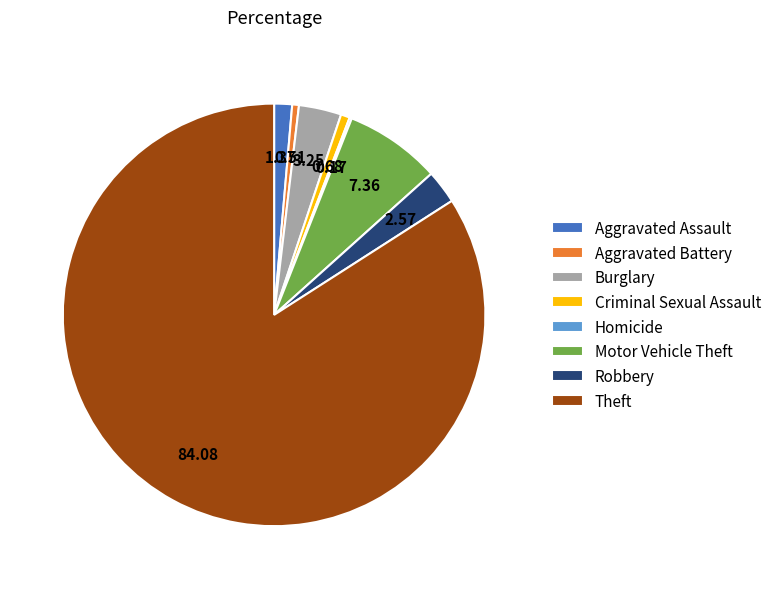

Is the sum of Theft and Criminal Sexual Assault greater than half?

Yes